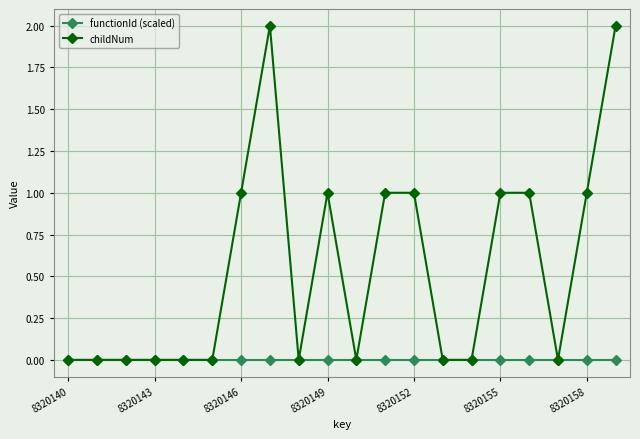

Which series has the largest total across all categories?

childNum